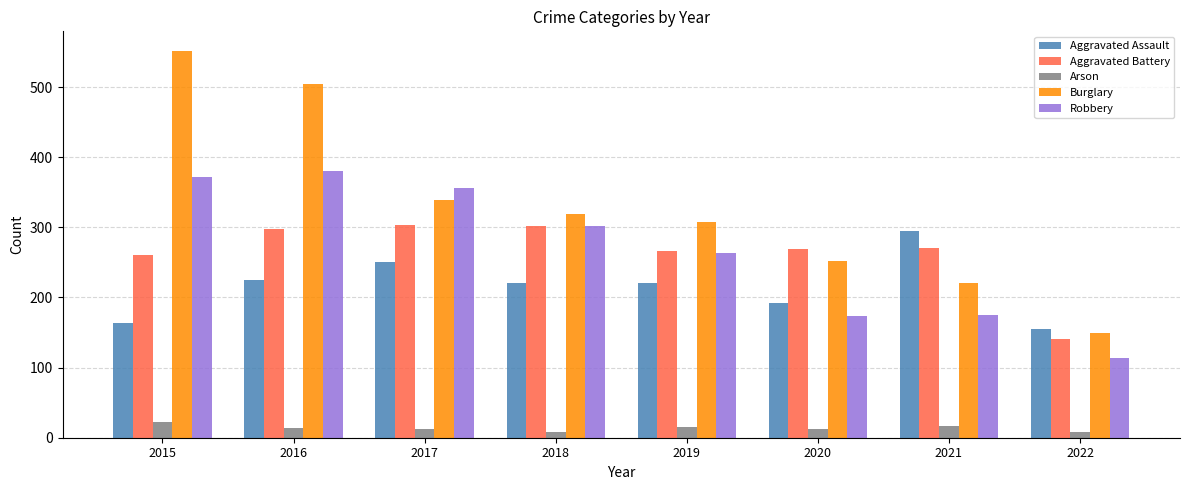

At which label is Burglary closest to 350?

2017